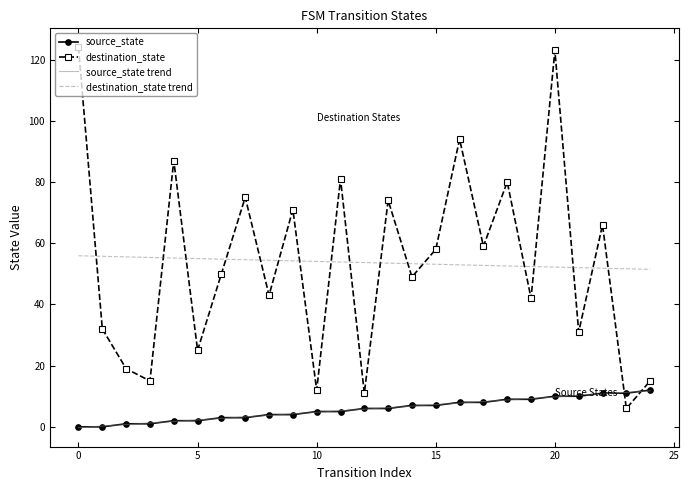

Which series ends up on top after the final intersection of source_state trend and destination_state?

destination_state